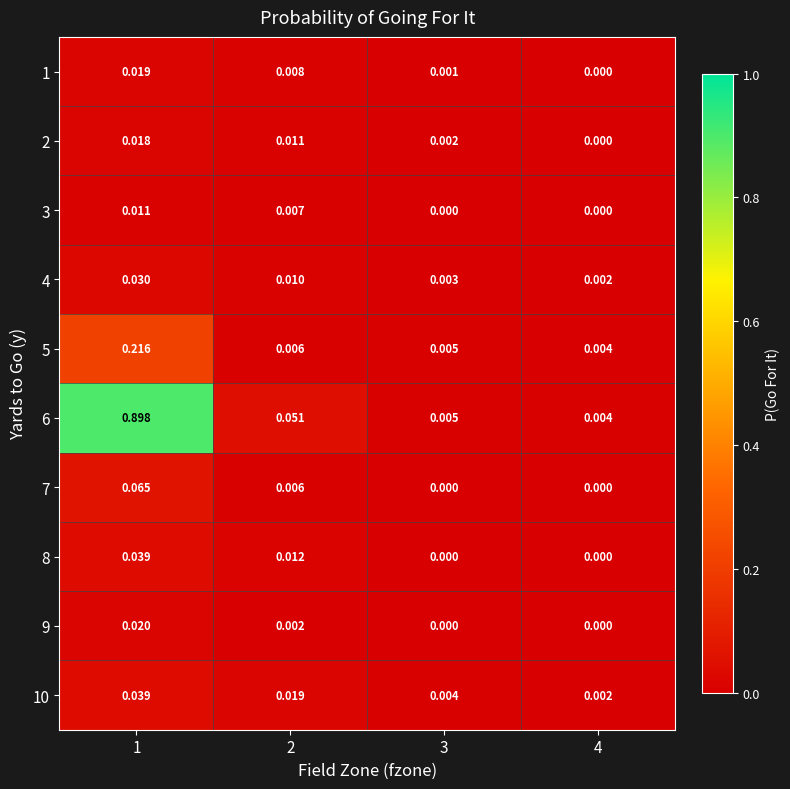

What is the spread (max minus min) of values at 1?

0.9